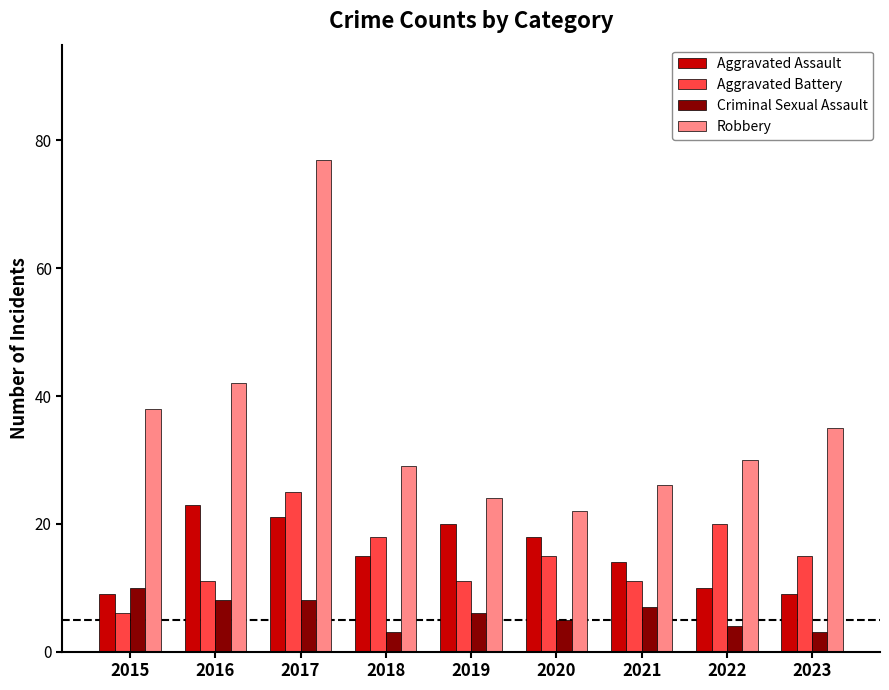

Where does the Aggravated Assault series first go above 15?

2016